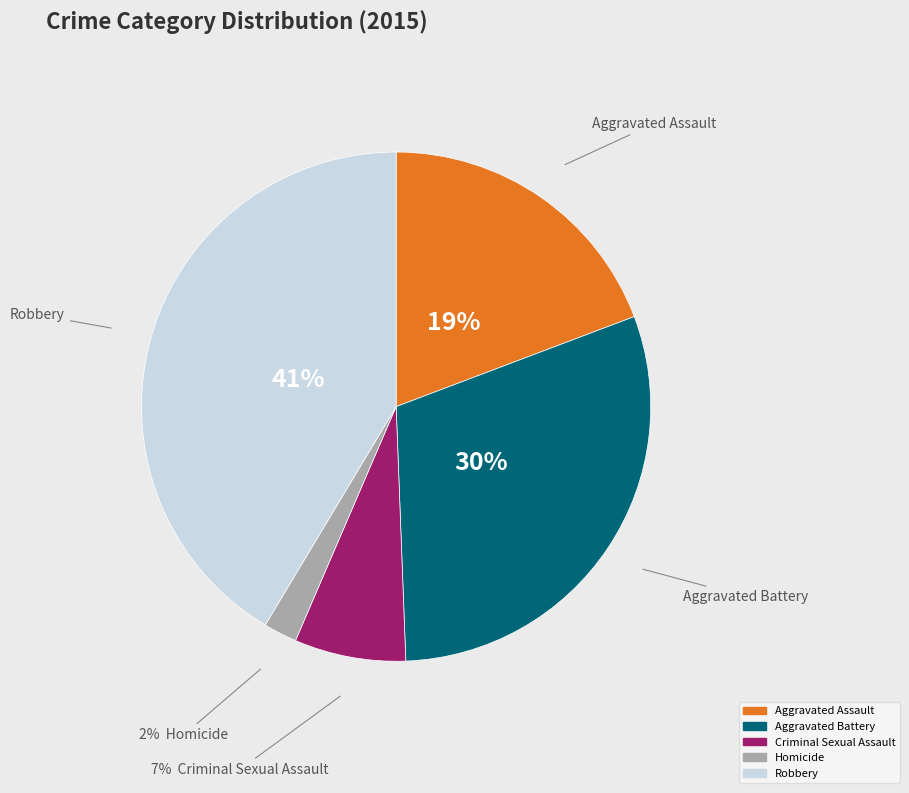

Does Robbery account for over 50% of the chart?

No